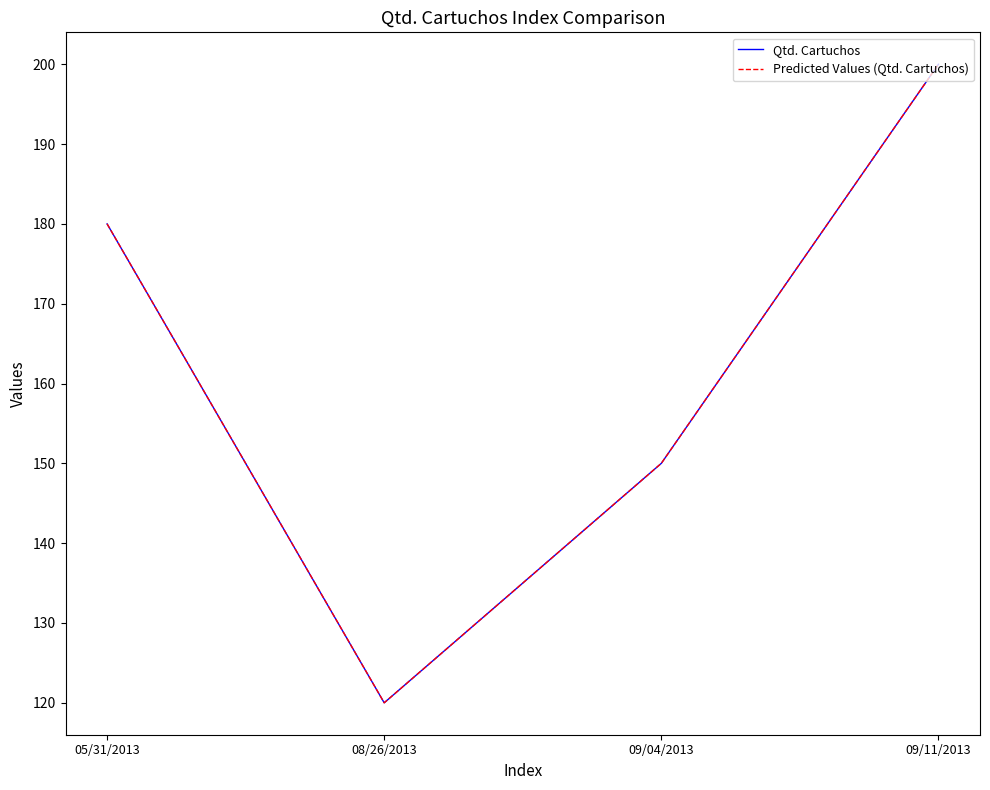

True or false: Predicted Values (Qtd. Cartuchos) and Qtd. Cartuchos cross at least once.

False